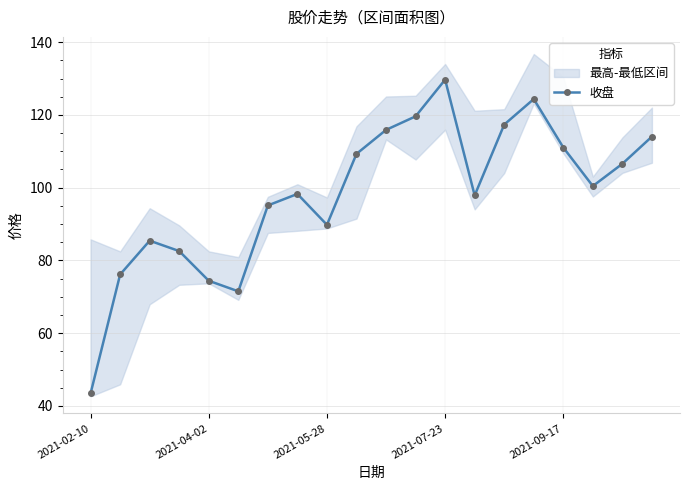

True or false: 收盘 has more than 0 interior local peaks.

True